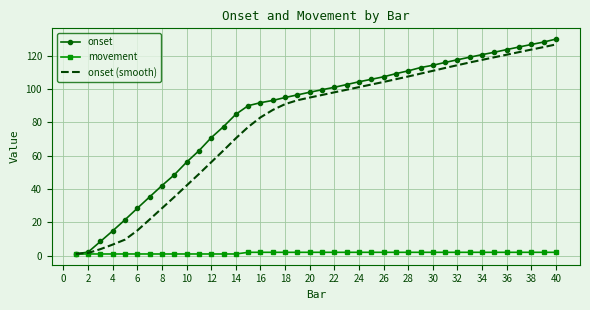

What is the difference between the second highest and minimum values in the onset series?

127.2